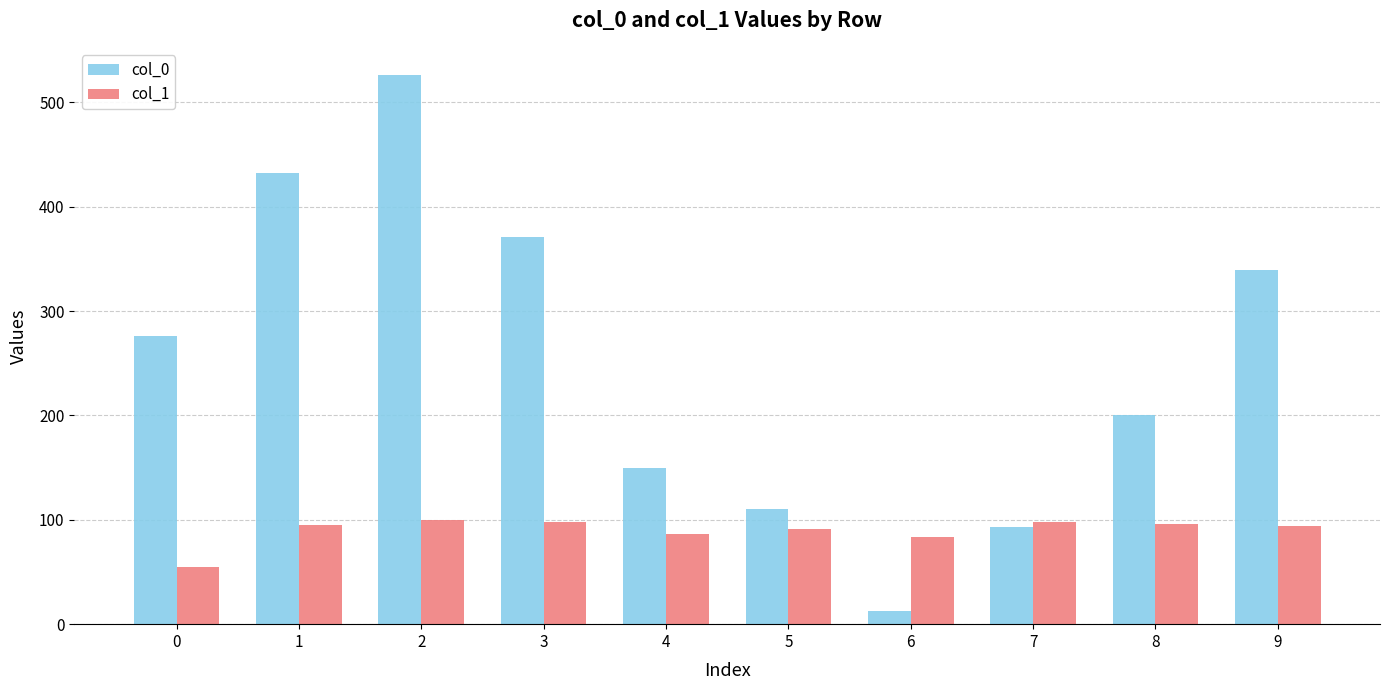

What is the smallest value displayed?

13